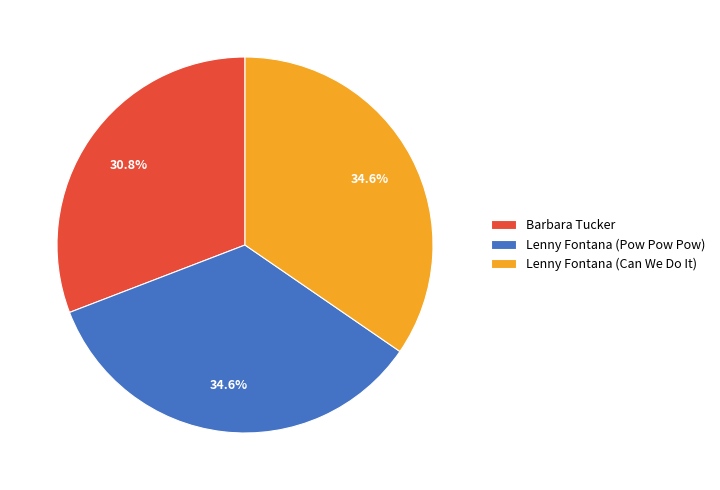

Approximately how many times larger is the value at Lenny Fontana (Pow Pow Pow) compared to Barbara Tucker?

1.1